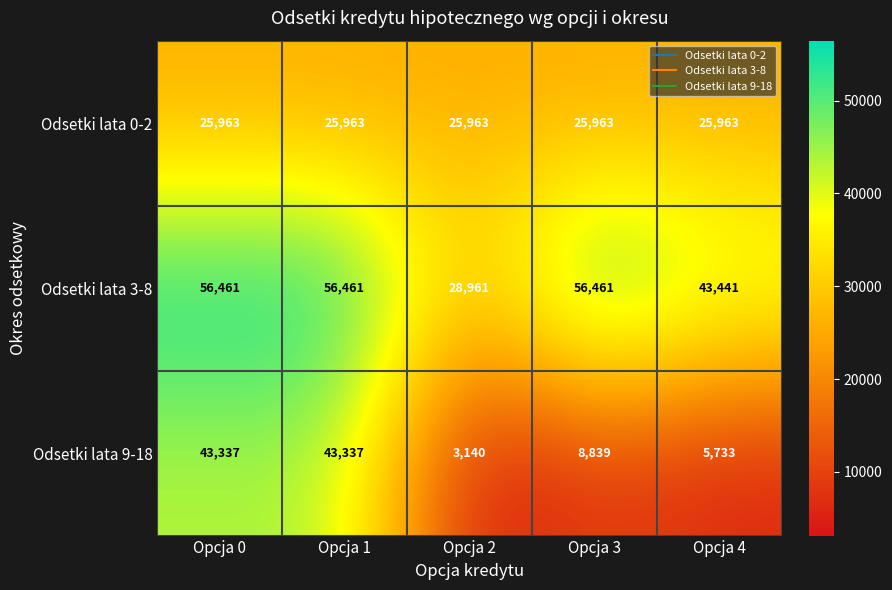

Reading right to left, what are all the values shown in this chart?

Odsetki lata 0-2: Opcja 4=25963	Opcja 3=25963	Opcja 2=25963	Opcja 1=25963	Opcja 0=25963
Odsetki lata 3-8: Opcja 4=43441	Opcja 3=56461	Opcja 2=28961	Opcja 1=56461	Opcja 0=56461
Odsetki lata 9-18: Opcja 4=5733	Opcja 3=8839	Opcja 2=3140	Opcja 1=43337	Opcja 0=43337